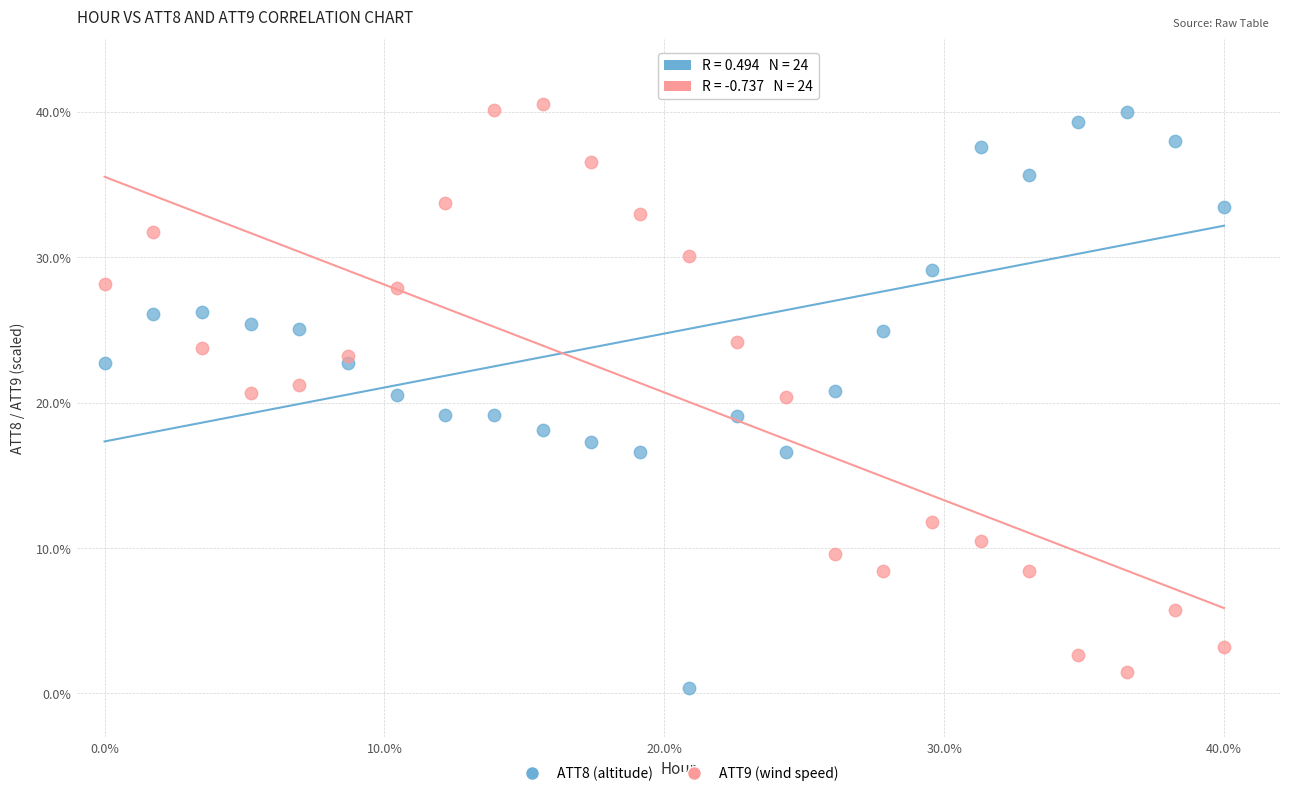

What is the X range (max minus min) for the scatter plot?

40.0